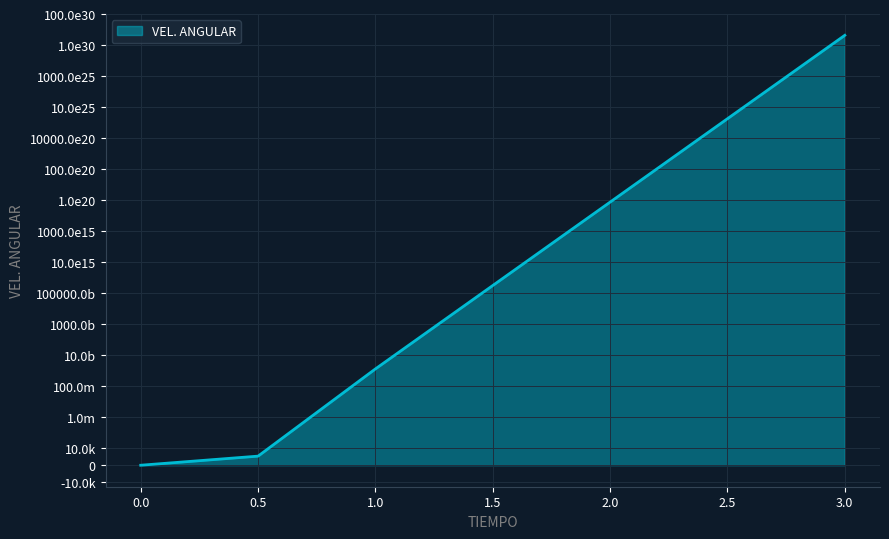

What is the average value?

604809790494028928223174197248.0